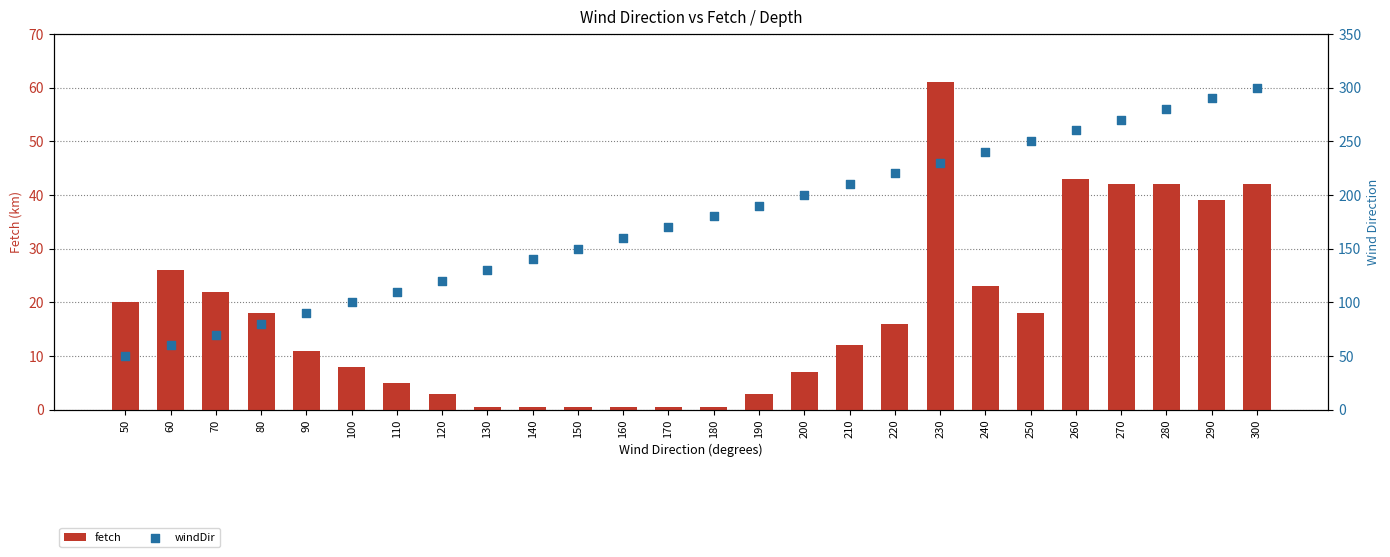

Which series has the widest spread of Y values?

windDir